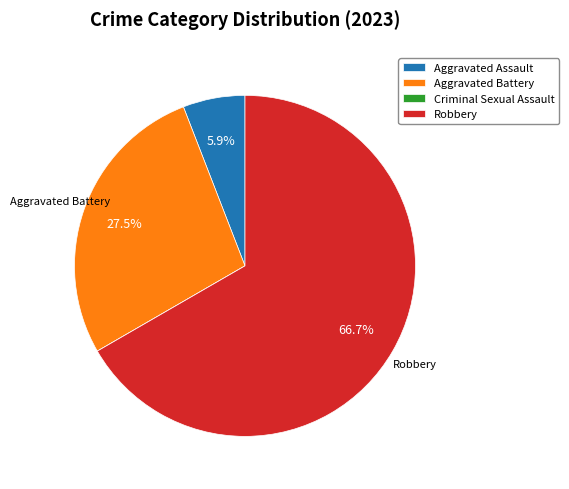

Combined, do Aggravated Assault and Robbery account for over 50%?

Yes